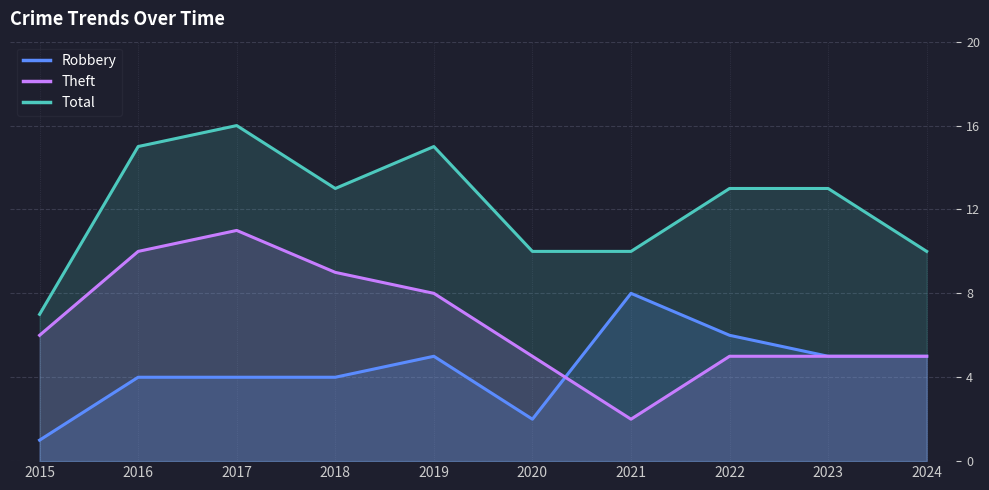

What is the total value across all series at 2016?

29